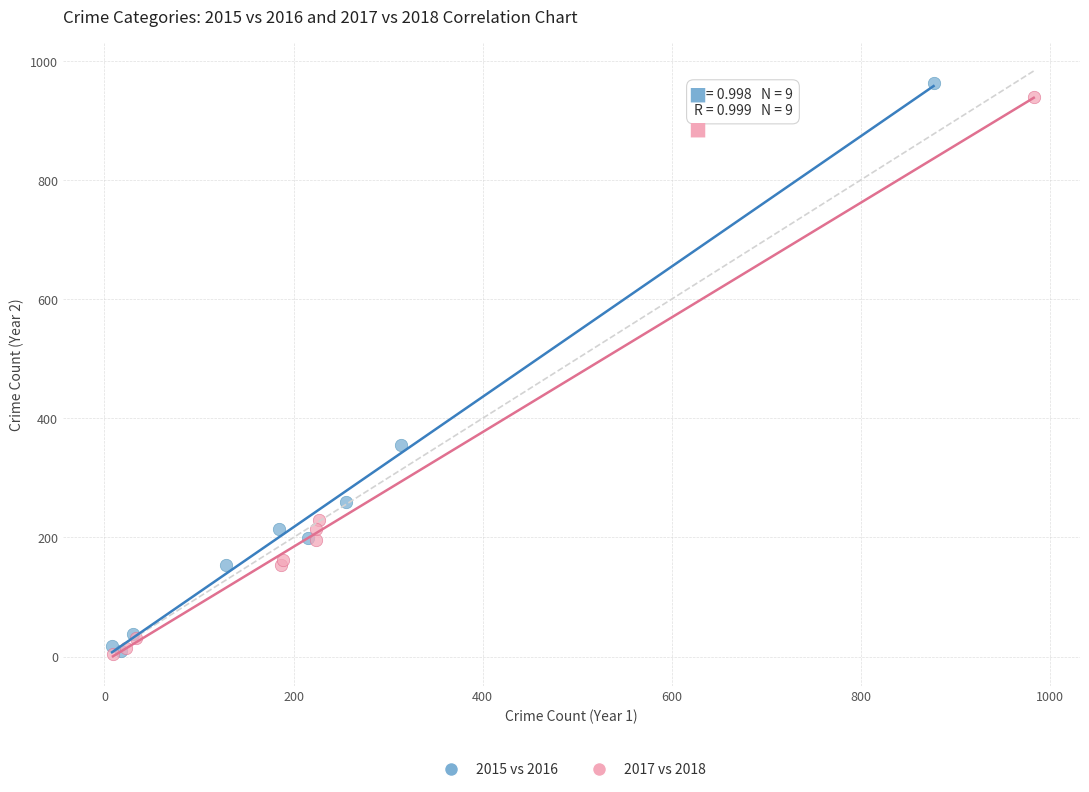

What are all the series names shown in the legend?

2015 vs 2016, 2017 vs 2018